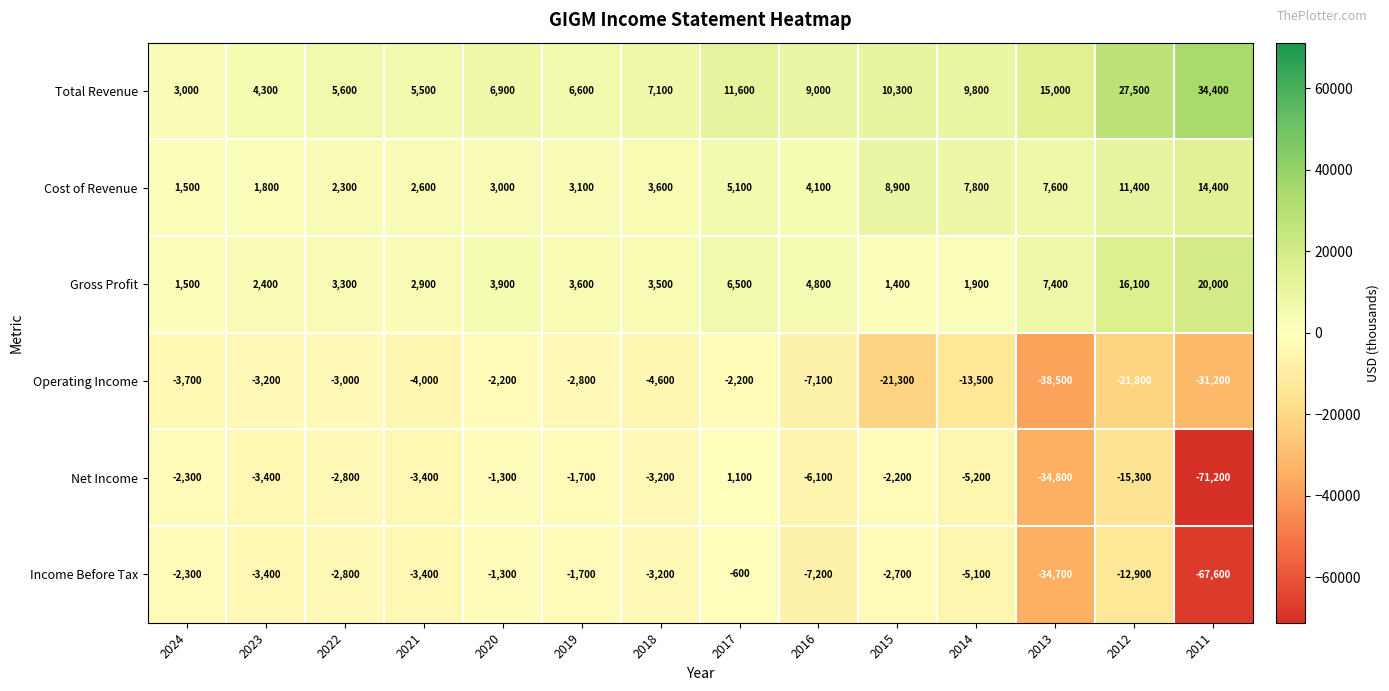

At which category is the sum across all series the highest?

2017